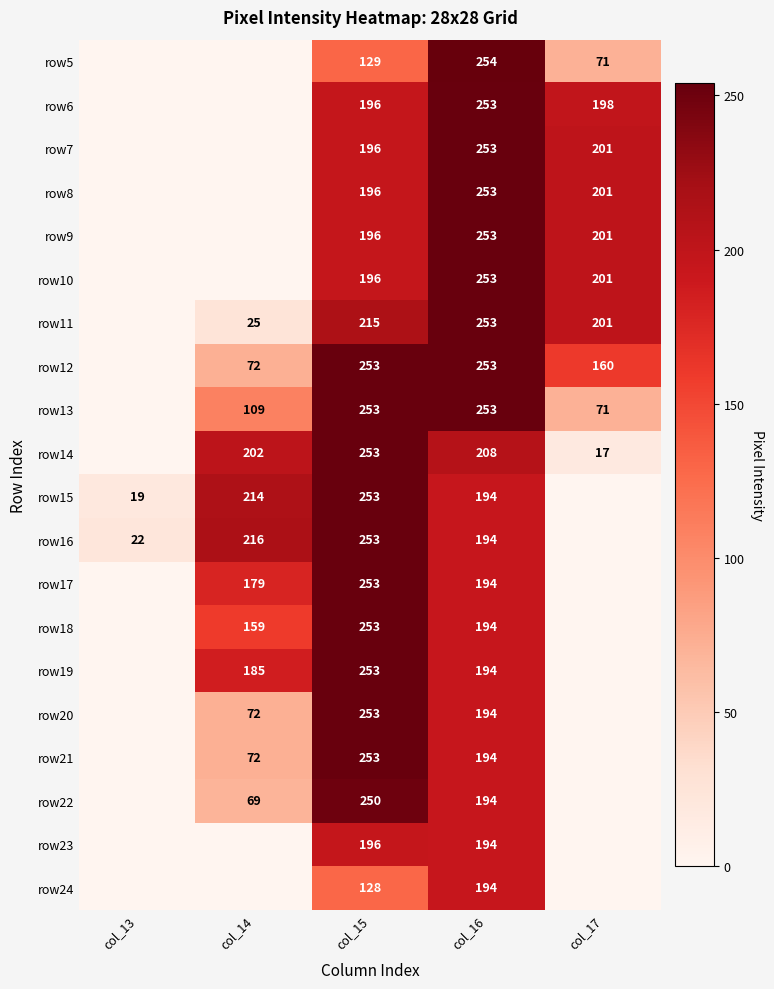

The row6 series shows 263 at col_17. True or false?

False